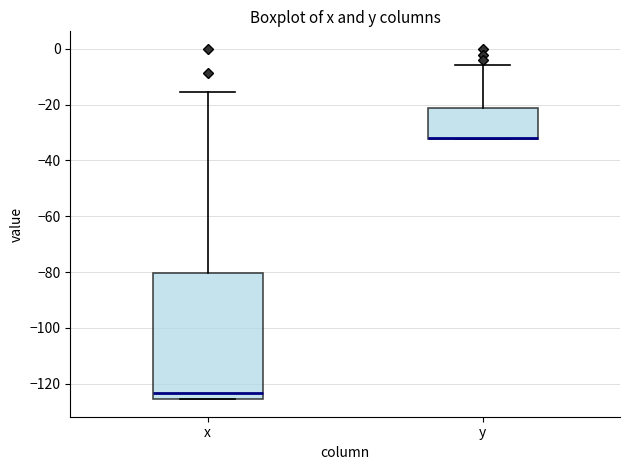

Where does the upper whisker of the box for x end on the y-axis? The values are not printed on the chart, so give them approximately, as read against the axis.

-16